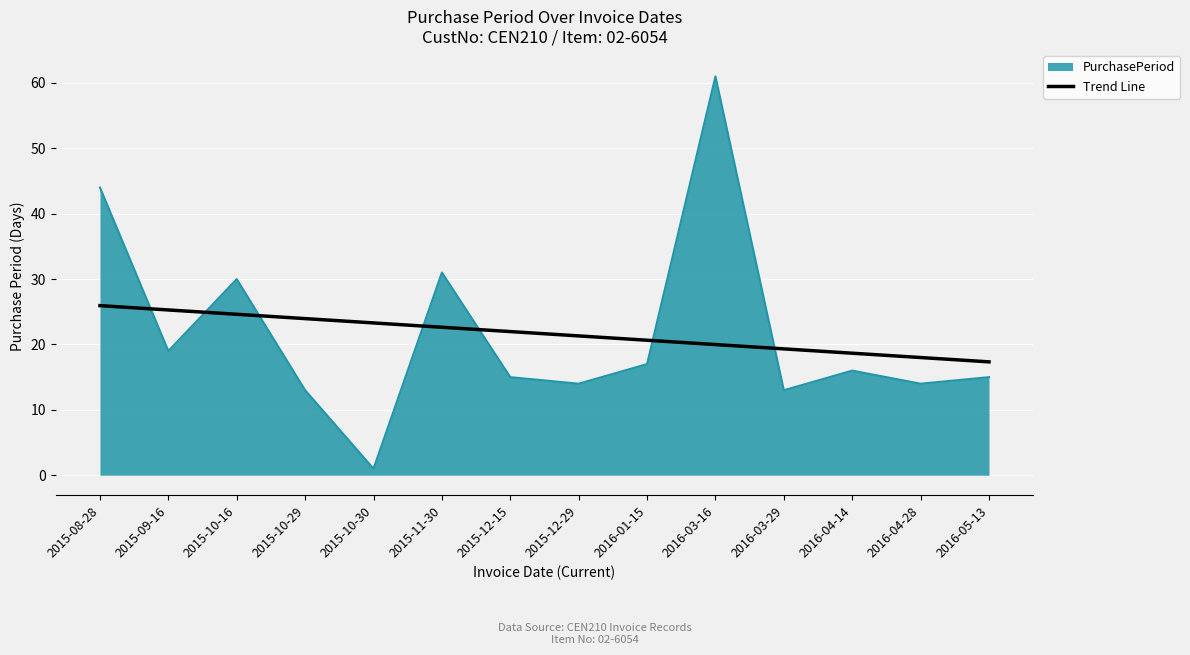

At which label does PurchasePeriod reach its minimum?

2015-10-30